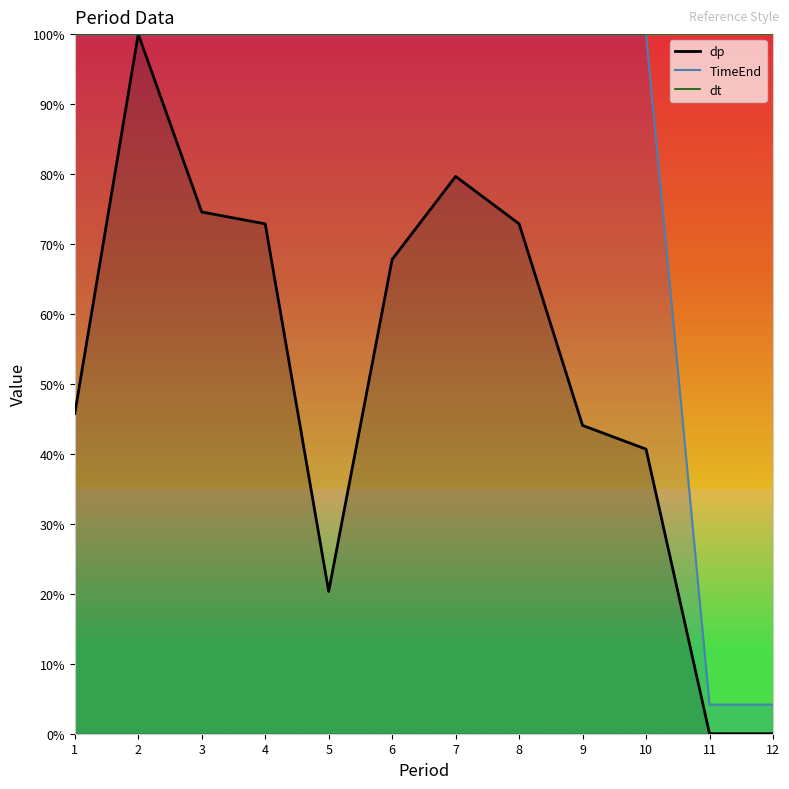

At which category is the sum across all series the highest?

2